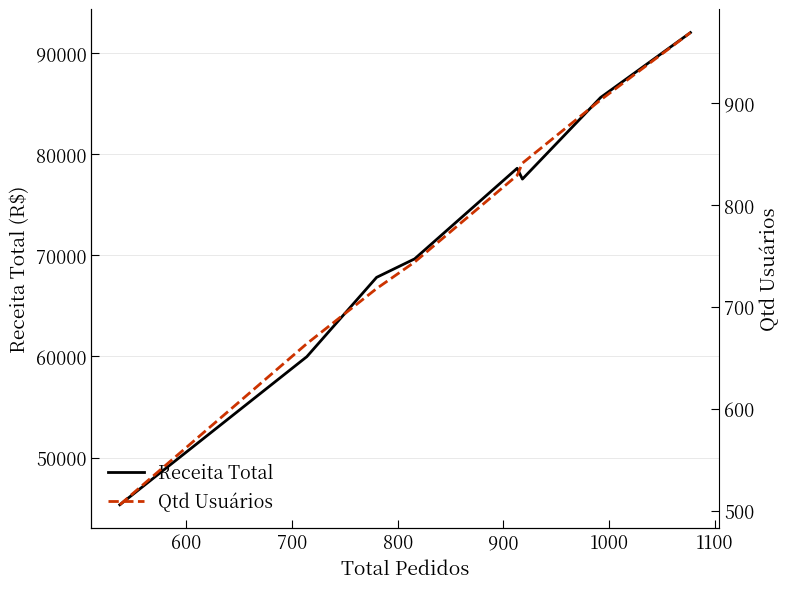

What is the highest value of the Receita Total series?

92017.2